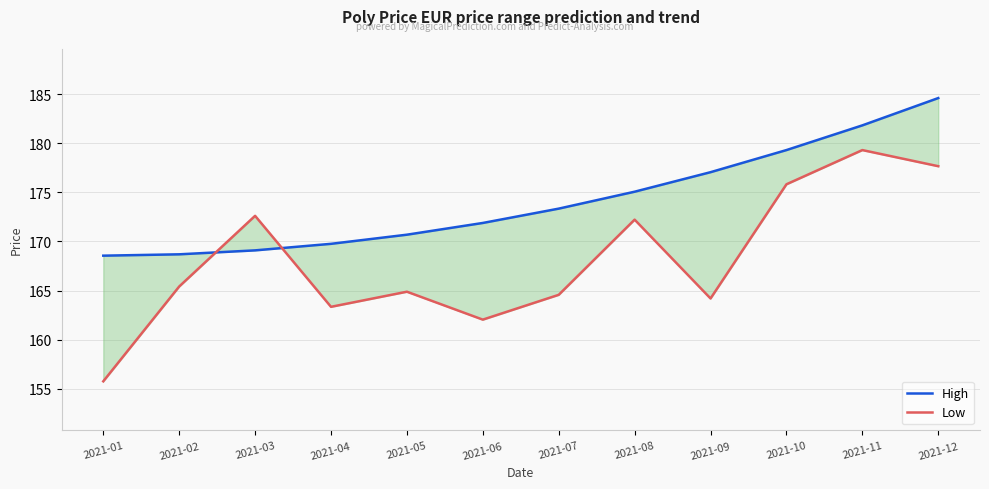

What is the sum of the Low values at 2021-08 and 2021-02?

337.6